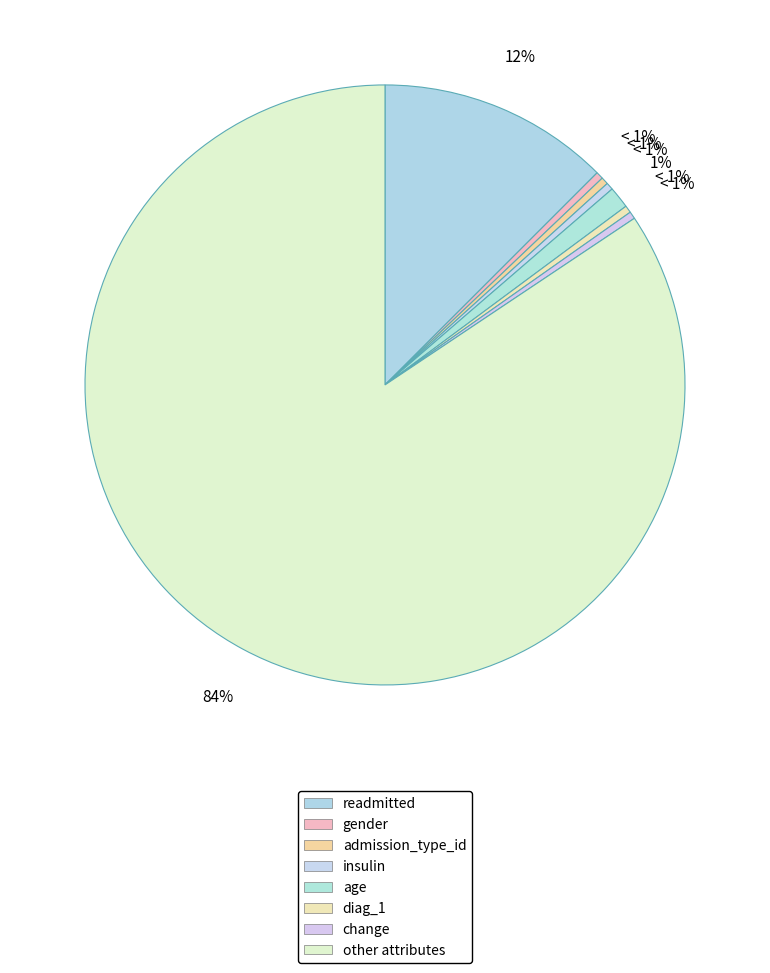

Does any single category account for the majority?

Yes